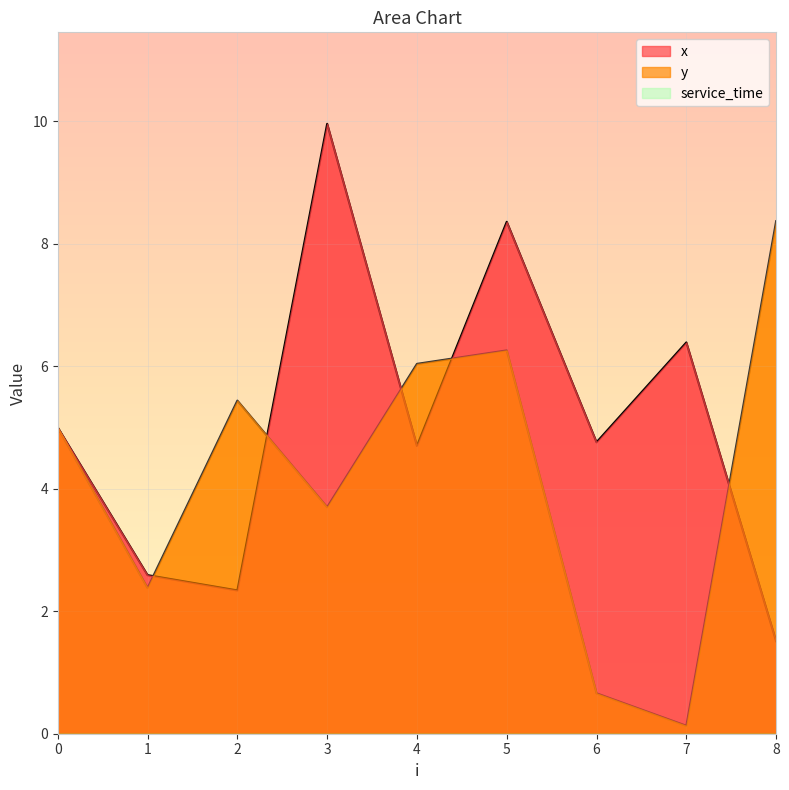

What value does the y series have at 0?

5.0